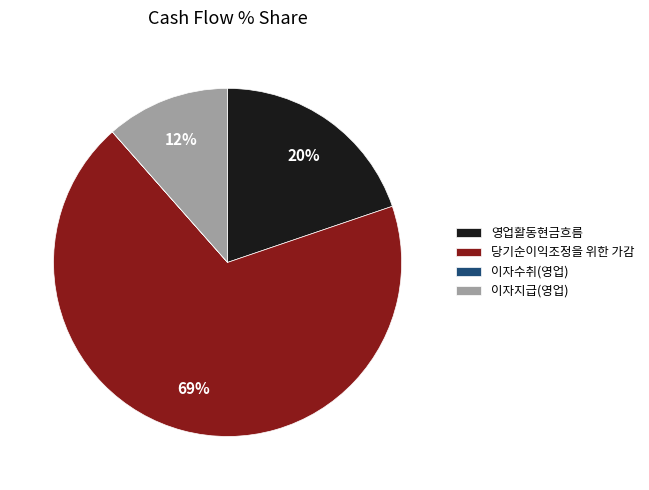

Combined, do 영업활동현금흐름 and 이자지급(영업) account for over 50%?

No